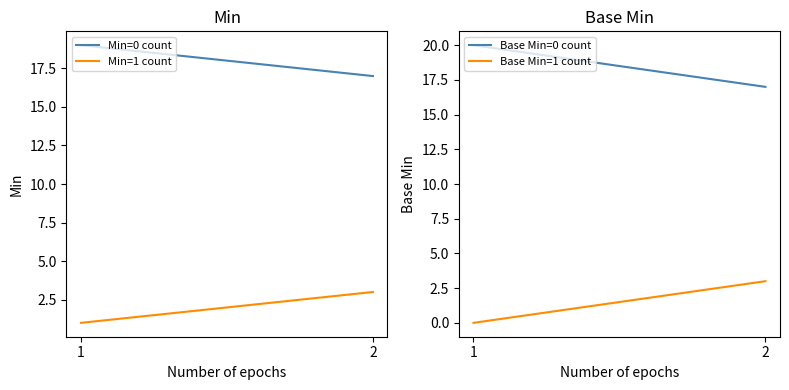

What is the total value across all series at 2?

40